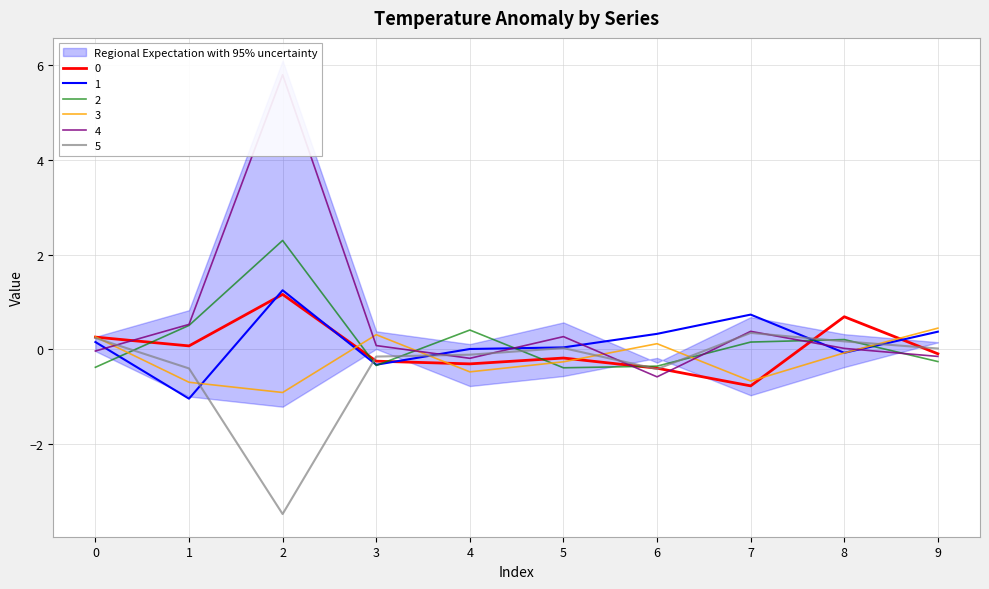

What is the difference between the 2 values at 9 and 2?

2.6